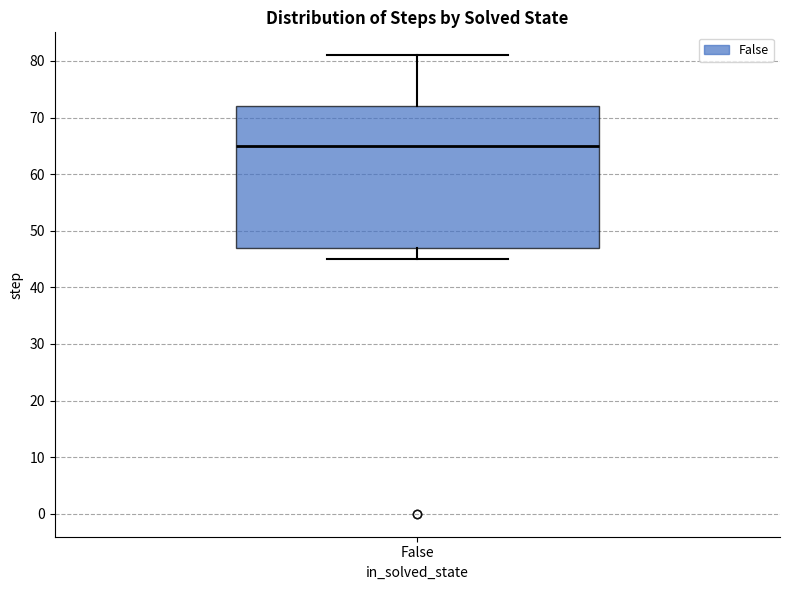

Where does the upper whisker of the box for False end on the y-axis? The values are not printed on the chart, so give them approximately, as read against the axis.

81